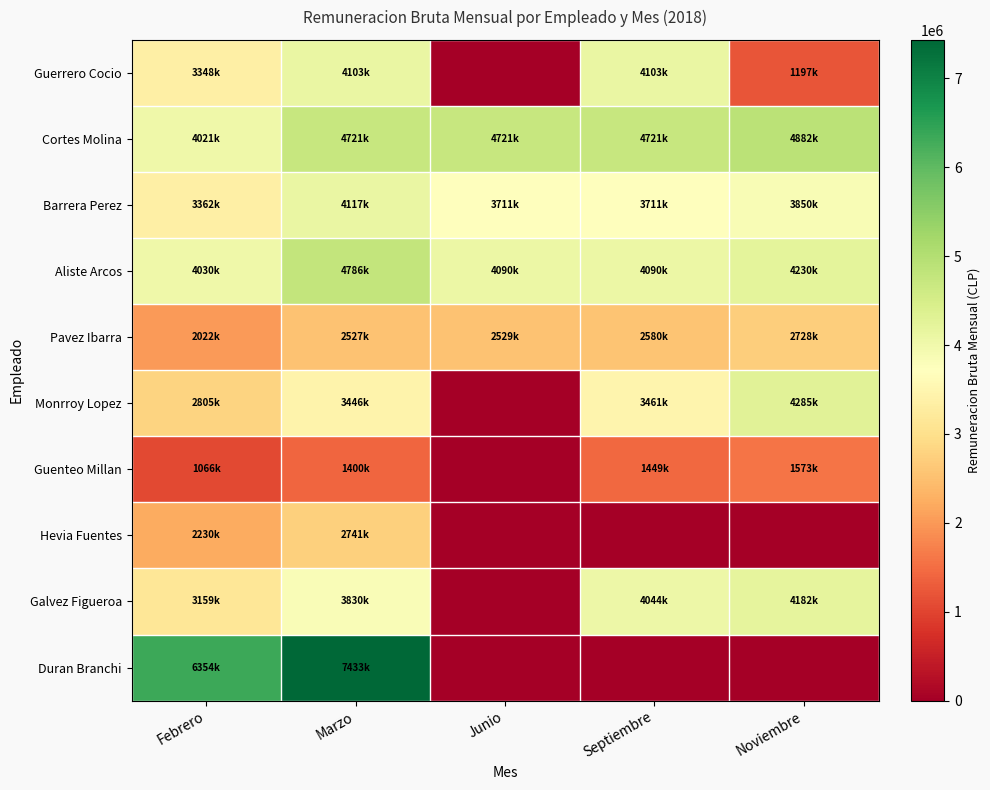

Reading right to left, extract all data points from this chart.

Guerrero Cocio: Noviembre=1197983	Septiembre=4103579	Junio=0	Marzo=4103579	Febrero=3348107
Cortes Molina: Noviembre=4882720	Septiembre=4721901	Junio=4721901	Marzo=4721901	Febrero=4021602
Barrera Perez: Noviembre=3850382	Septiembre=3711969	Junio=3711969	Marzo=4117920	Febrero=3362448
Aliste Arcos: Noviembre=4230369	Septiembre=4090986	Junio=4090986	Marzo=4786454	Febrero=4030982
Pavez Ibarra: Noviembre=2728961	Septiembre=2580669	Junio=2529339	Marzo=2527333	Febrero=2022702
Monrroy Lopez: Noviembre=4285313	Septiembre=3461001	Junio=0	Marzo=3446439	Febrero=2805074
Guenteo Millan: Noviembre=1573272	Septiembre=1449468	Junio=0	Marzo=1400852	Febrero=1066189
Hevia Fuentes: Noviembre=0	Septiembre=0	Junio=0	Marzo=2741622	Febrero=2230500
Galvez Figueroa: Noviembre=4182667	Septiembre=4044897	Junio=0	Marzo=3830759	Febrero=3159530
Duran Branchi: Noviembre=0	Septiembre=0	Junio=0	Marzo=7433871	Febrero=6354068